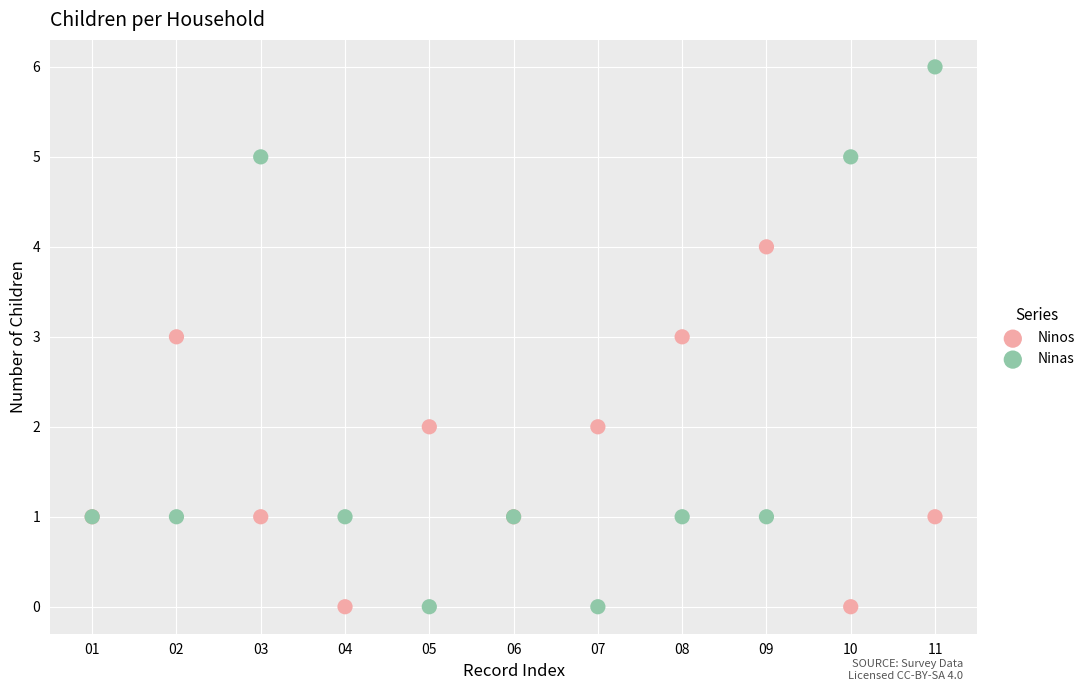

Which series reaches the maximum Y coordinate?

Ninas